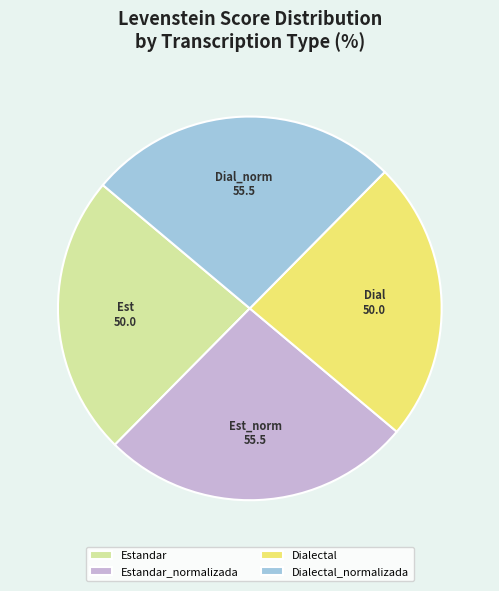

Do Estandar and Dialectal together represent more than half of the pie?

No